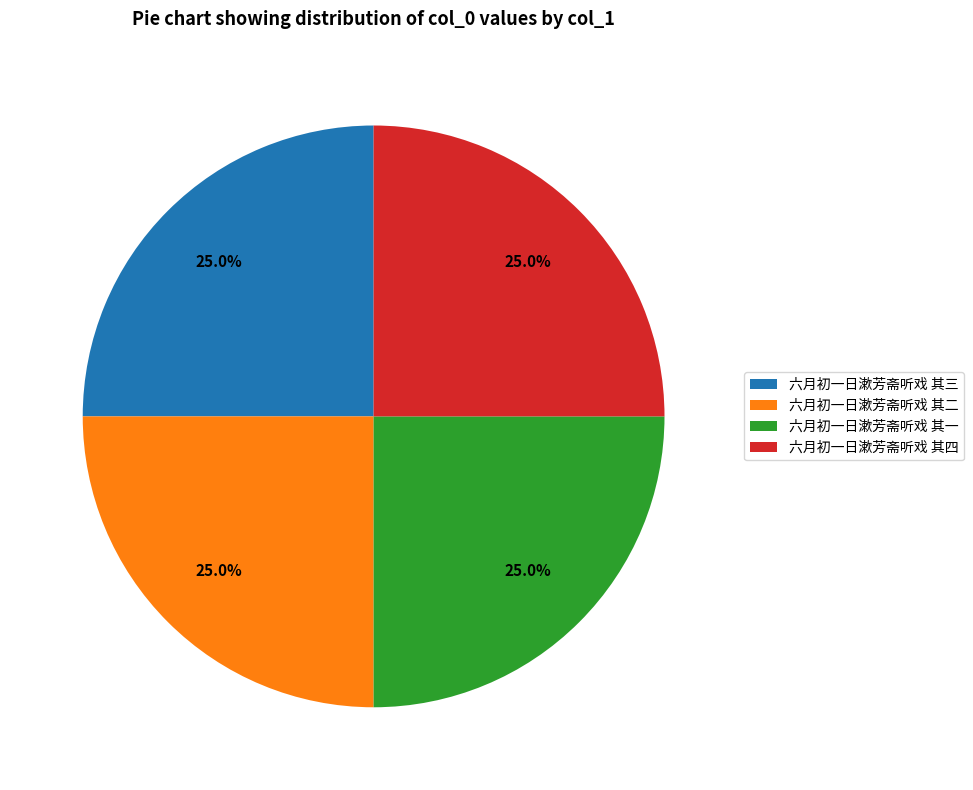

What percentage is the 六月初一日漱芳斋听戏 其一 slice, to the nearest percent?

25%